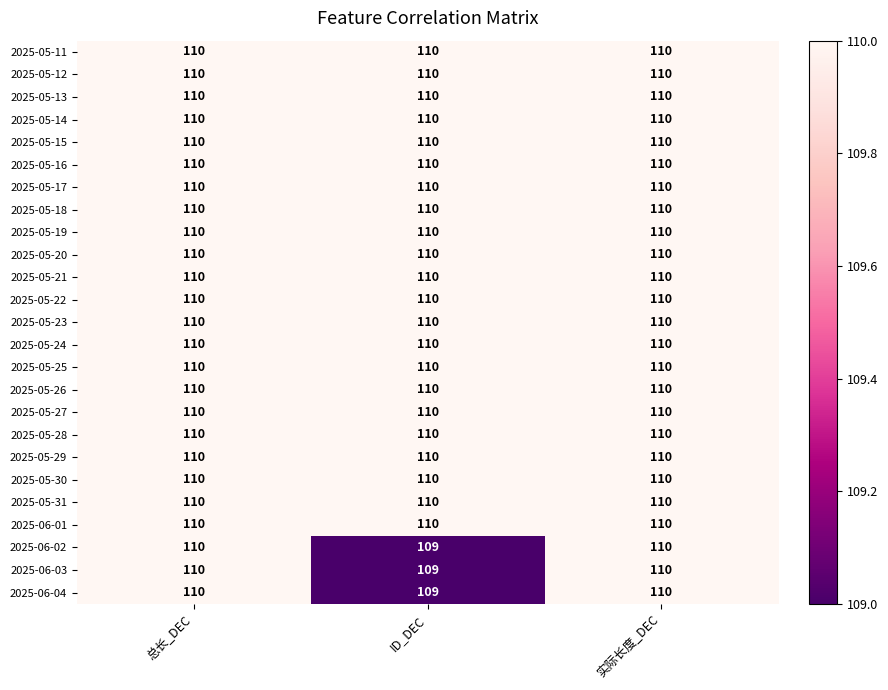

What is the minimum value shown in the chart?

109